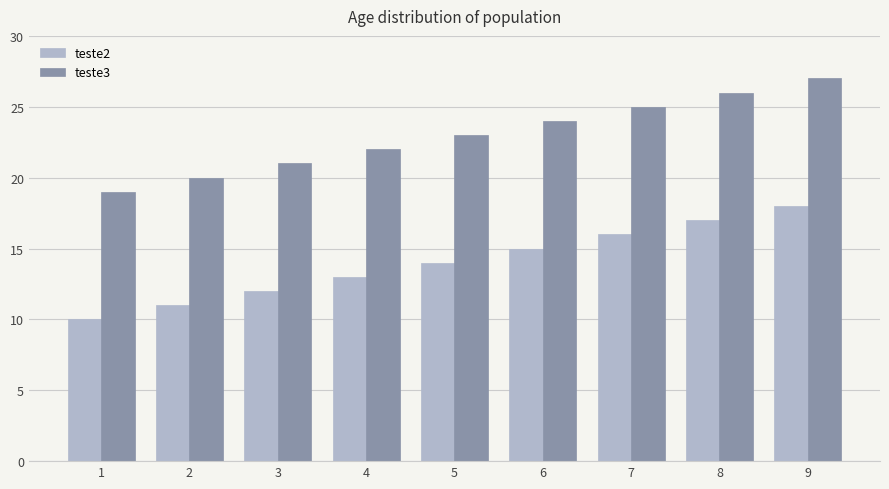

What is the value of the teste2 bar at the 3rd from the left?

12